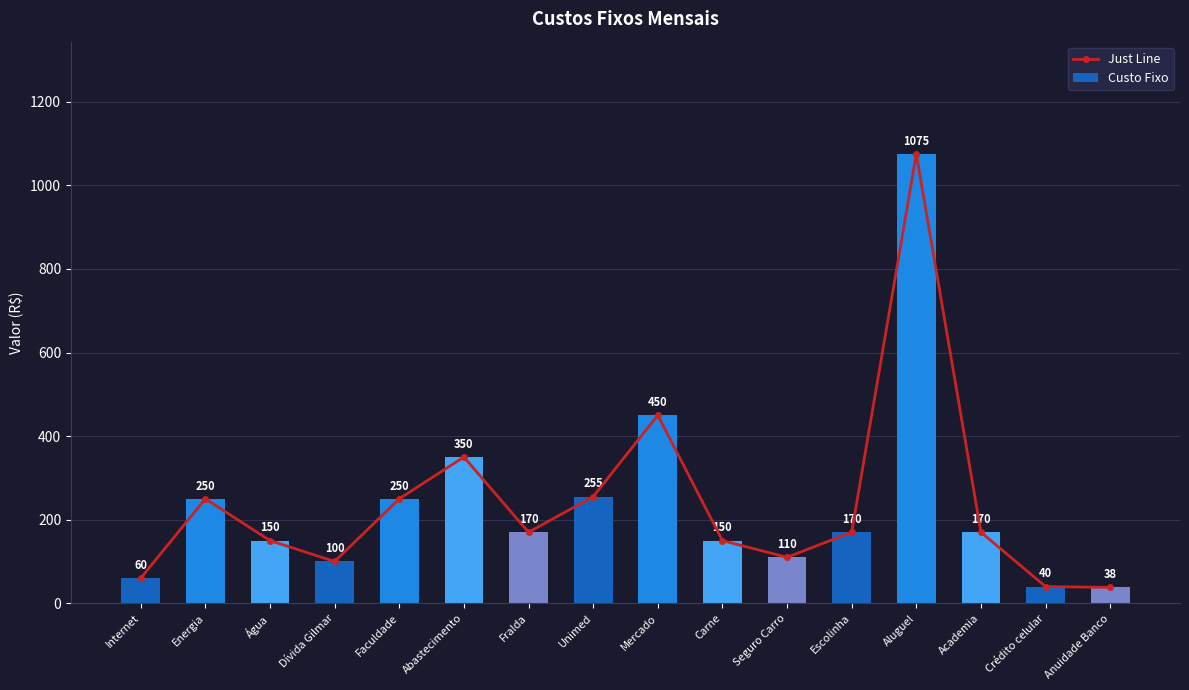

Which category has the lowest value in the Just Line series?

Anuidade Banco